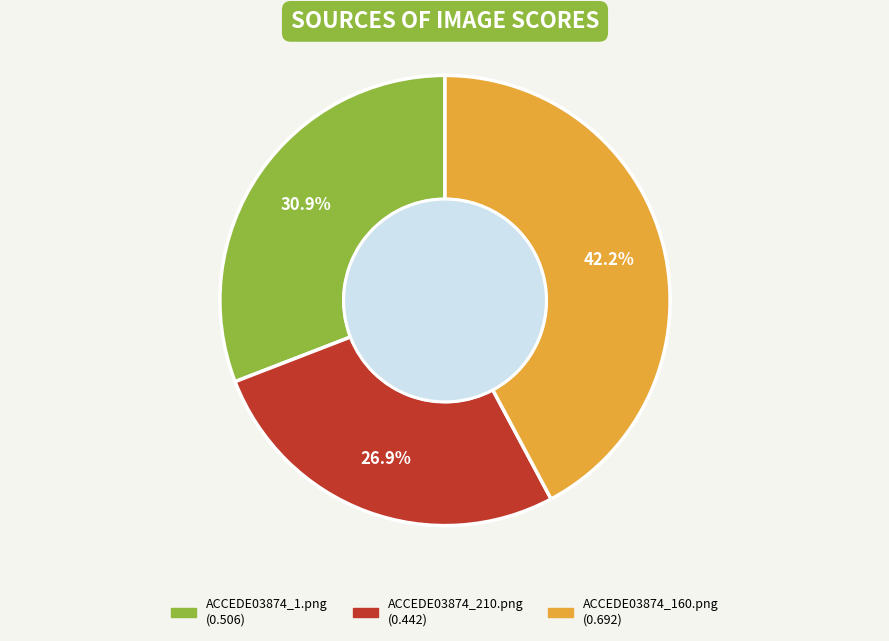

Between ACCEDE03874_1.png and ACCEDE03874_210.png, which is larger?

ACCEDE03874_1.png